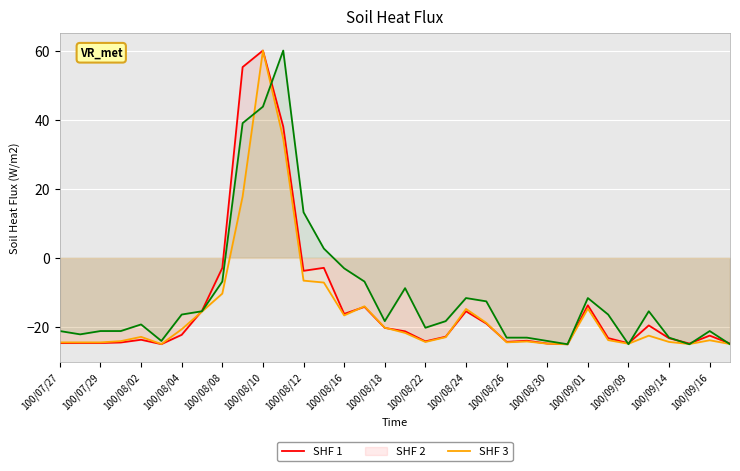

In SHF 2, how many points are higher than both neighbors (excluding endpoints)?

9